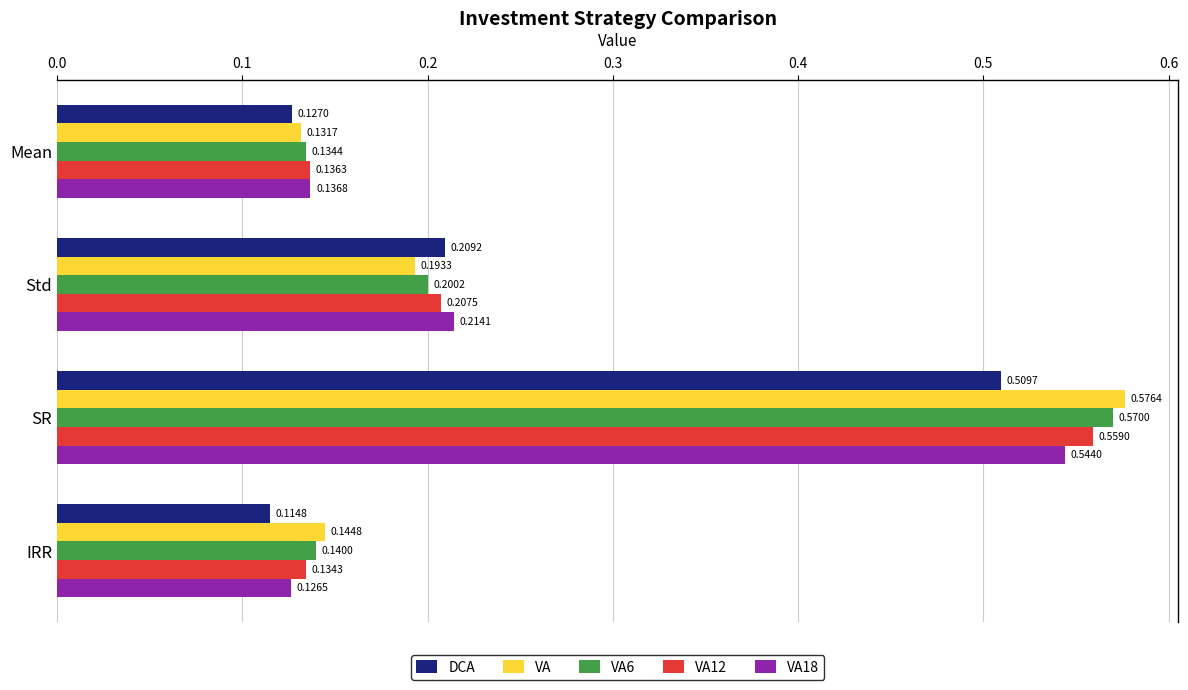

At how many categories does at least one series exceed 0?

4